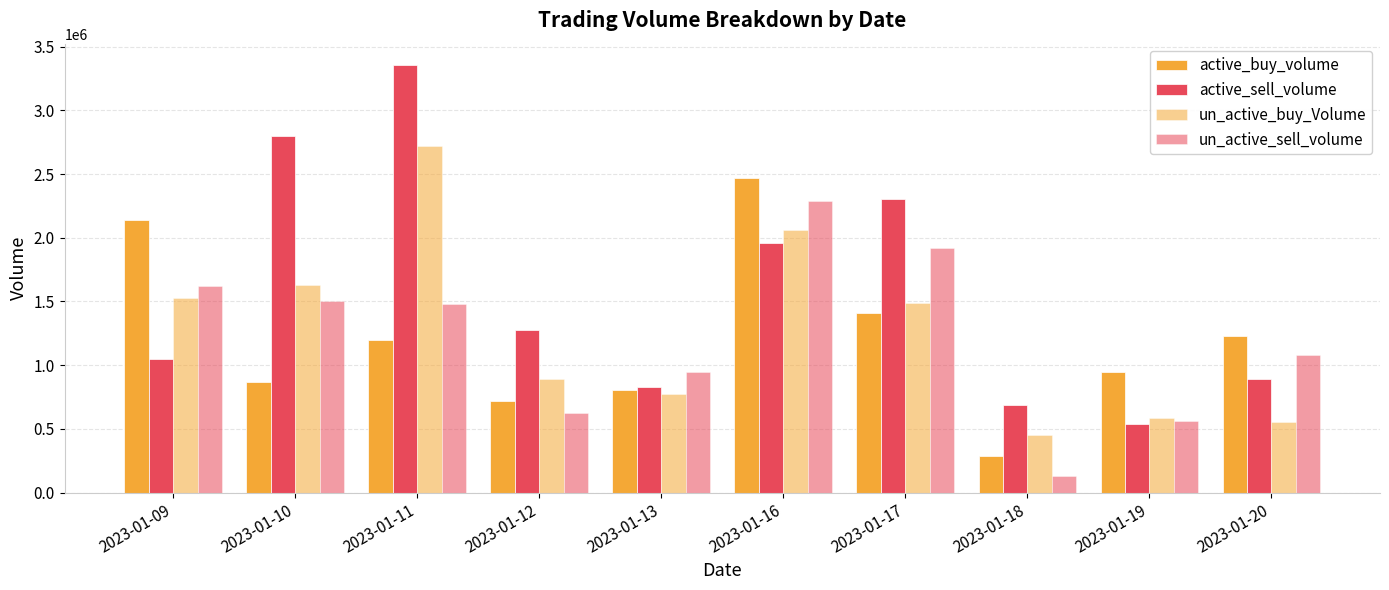

Count the number of categories in the chart.

10